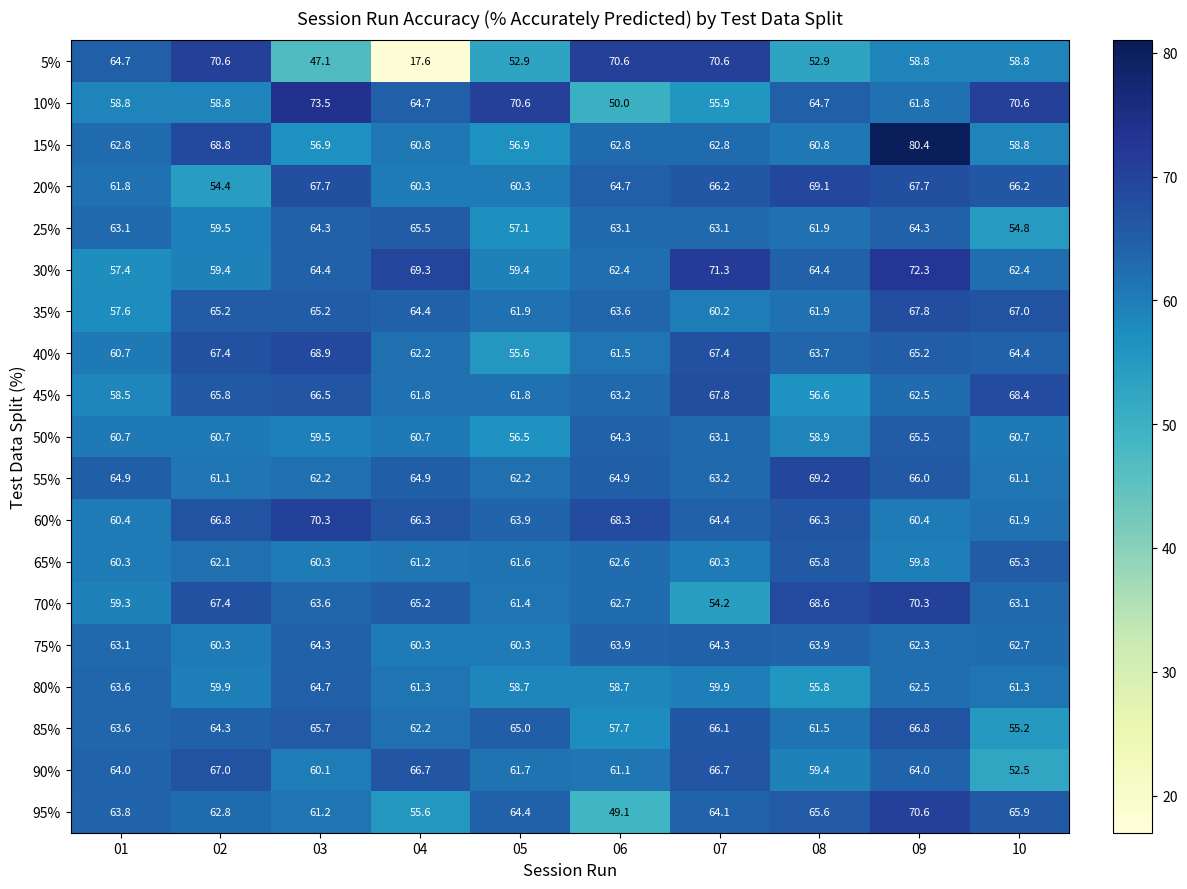

What is the difference between the highest and lowest values at 09?

21.6